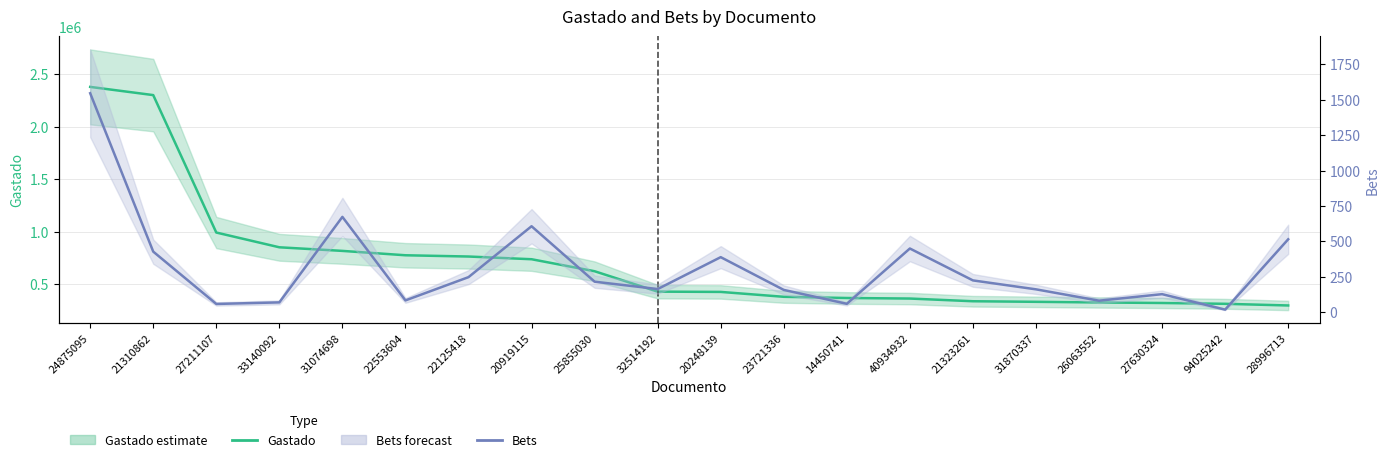

Reading left to right, transcribe all the data shown in this chart.

Gastado: 2380400	2302171	992600	852000	817650	776001	764050	738250	623800	429508	426837	380300	368880	363651	337911	332480	326300	321288	313500	297670
Bets: 1545	428	59	70	673	84	248	607	216	164	389	158	60	450	225	162	82	128	19	515